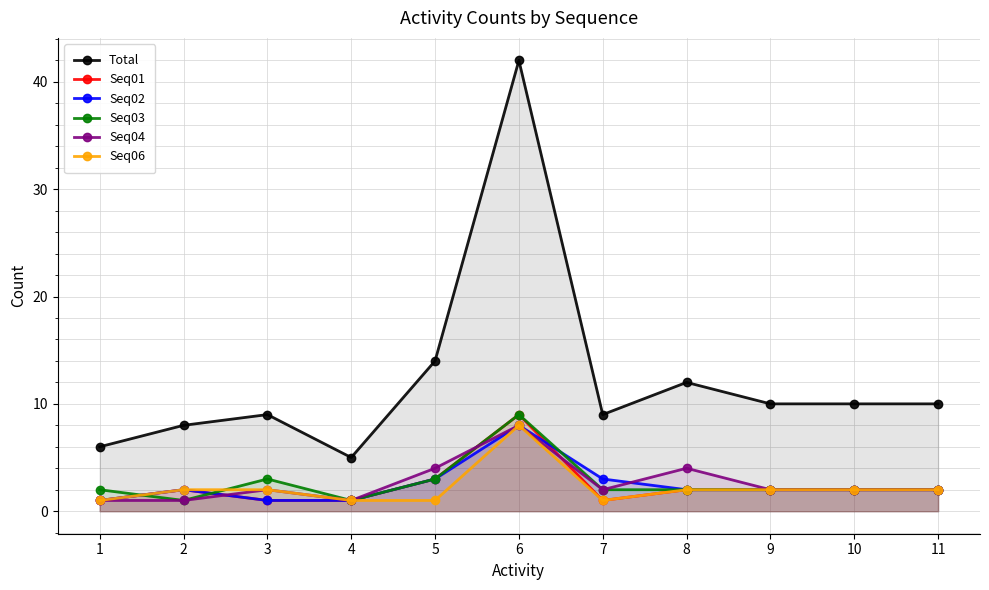

The value of Seq06 at 1 is 1. True or false?

True